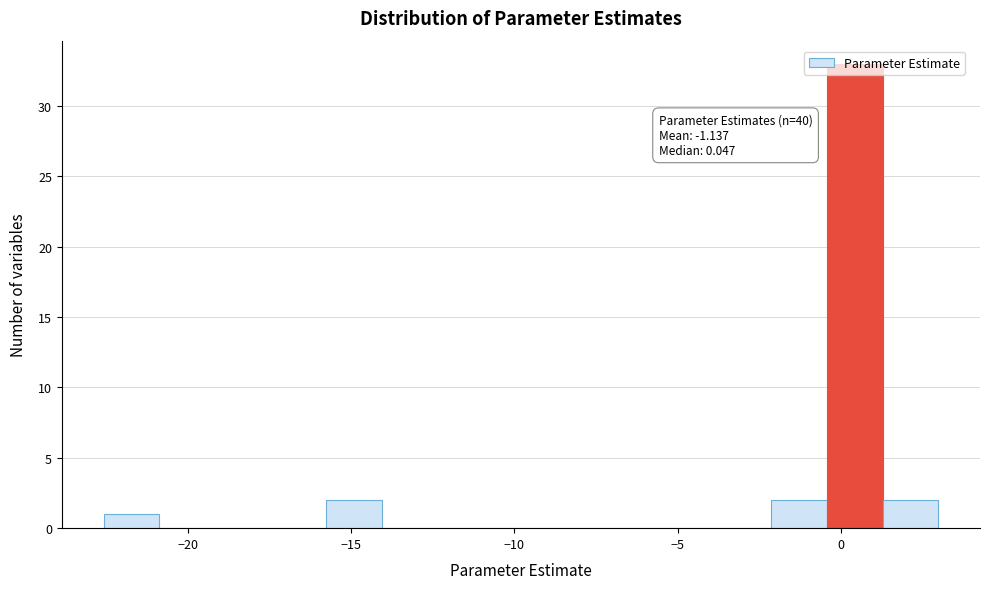

Around what value on the x-axis is the tallest bar? Give the approximate position of its centre, as read against the axis.

0.5